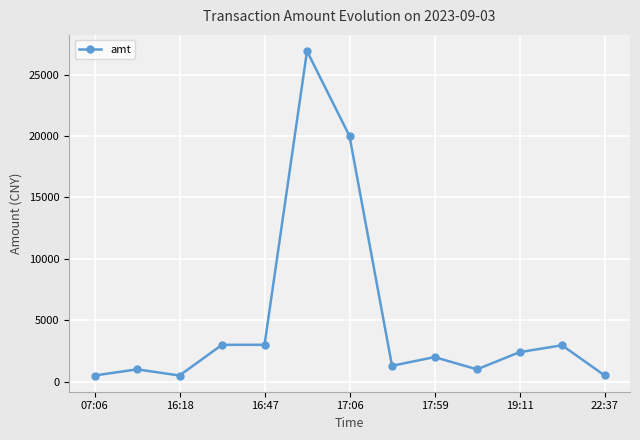

What is the value of the 8th point from the left?

1291.0